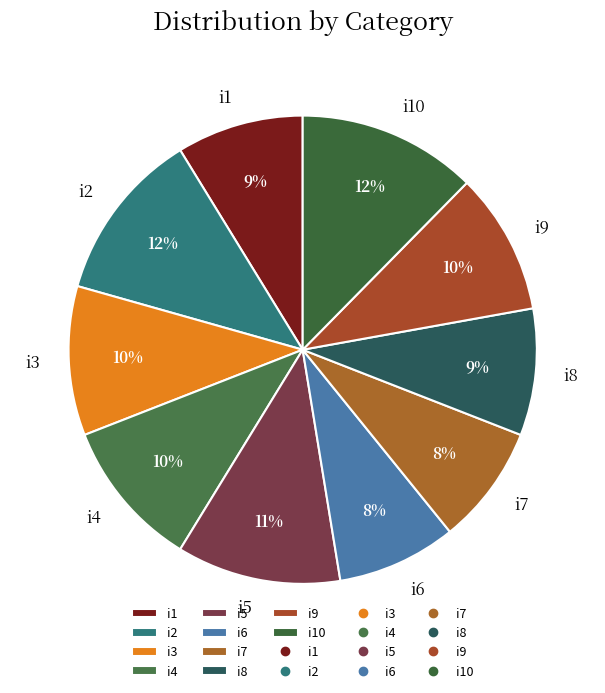

Is there a majority slice in this chart?

No